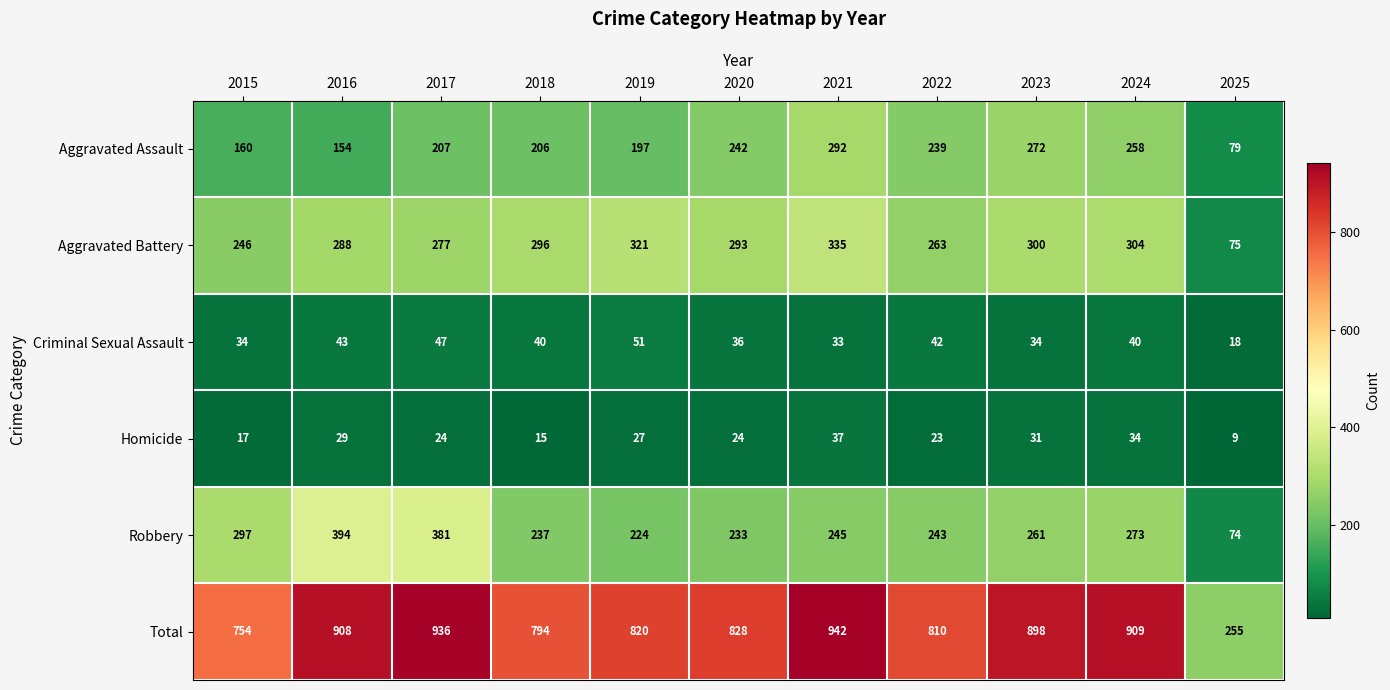

Which series changed the most between 2019 and 2024?

Total